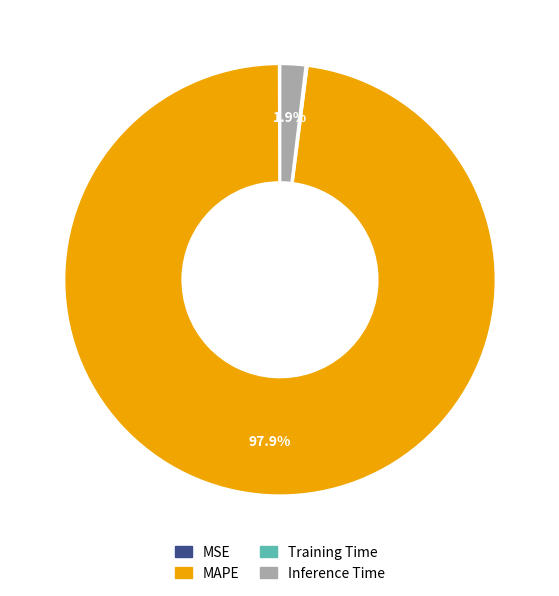

Between MAPE and Inference Time, which is larger?

MAPE